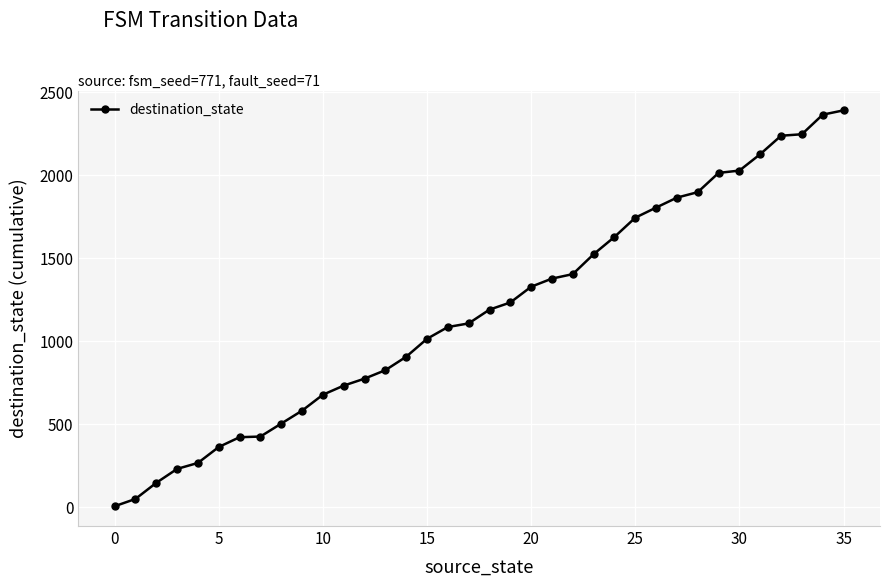

What is the sum of all values?

42550